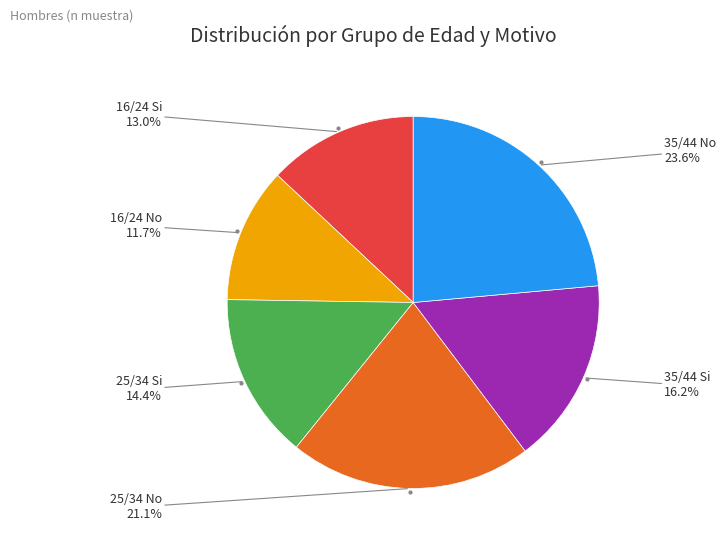

Does any single category account for the majority?

No